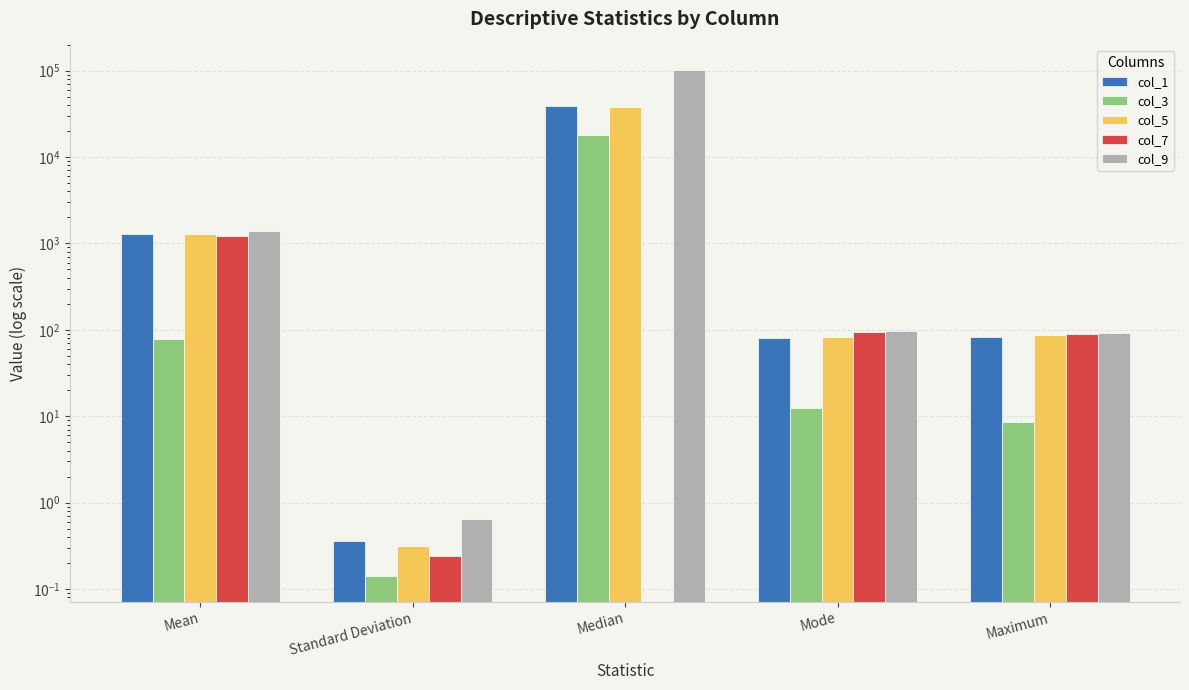

Read the col_9 value at Maximum.

93.0